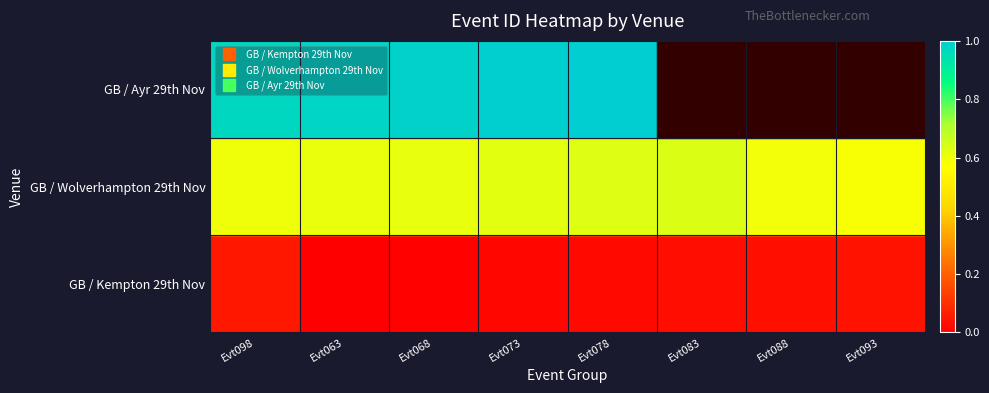

Which category has the lowest value across all series?

Evt063